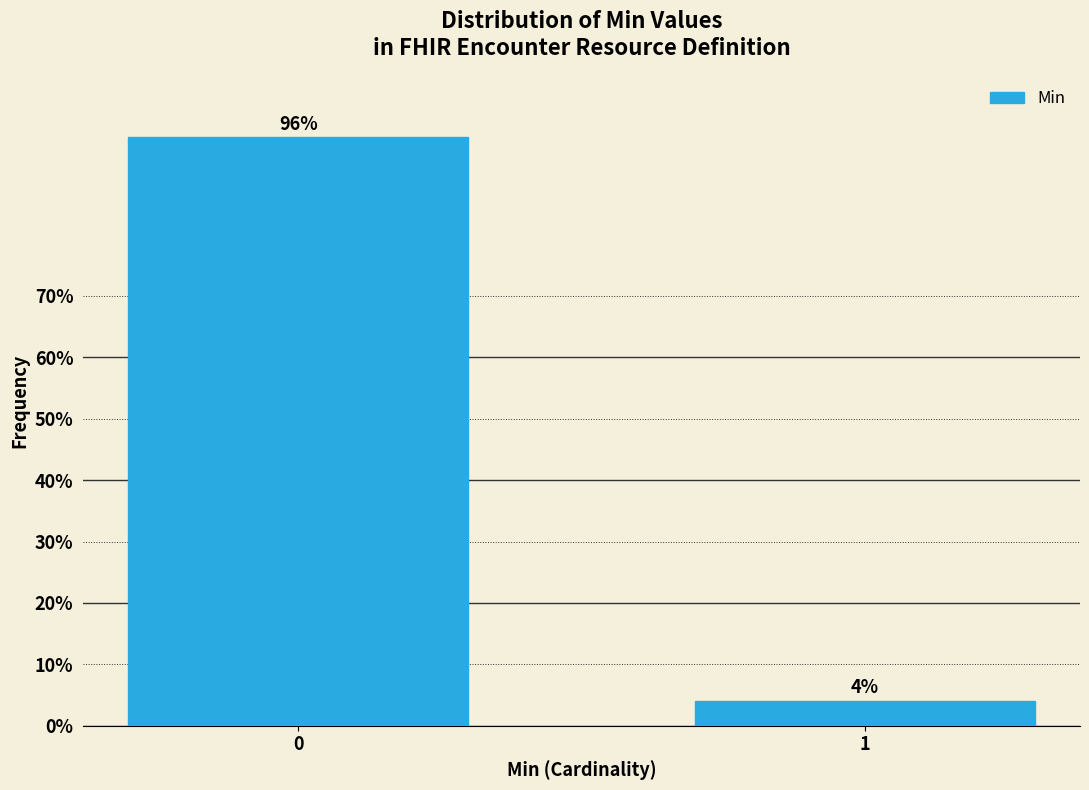

What is the maximum value shown in the chart?

95.9